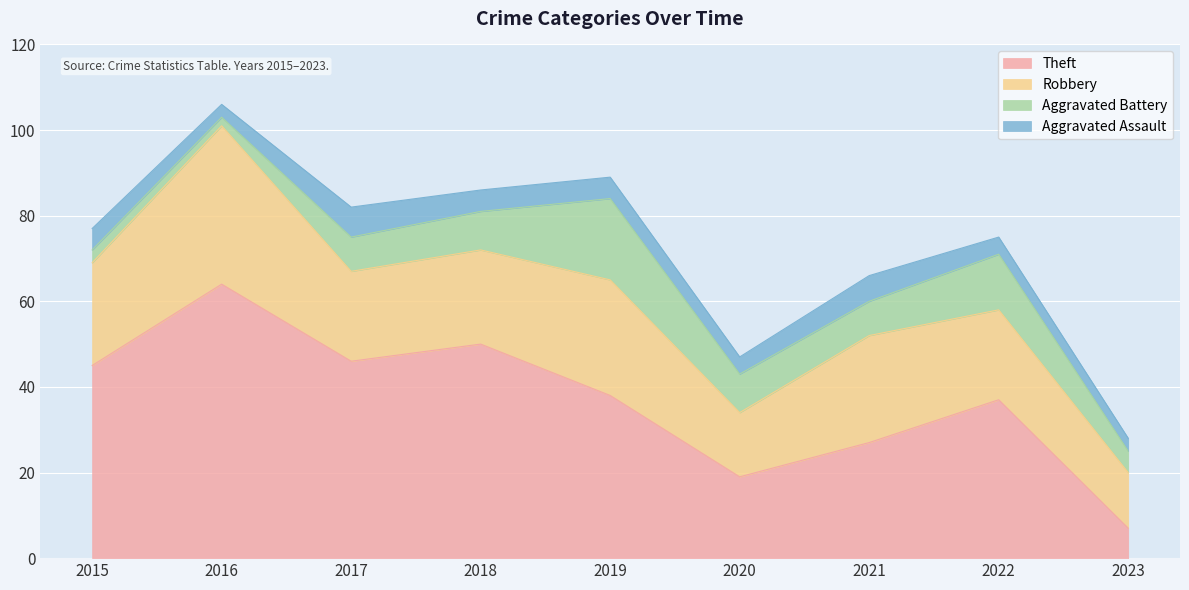

Which category has the highest value across all series?

2016